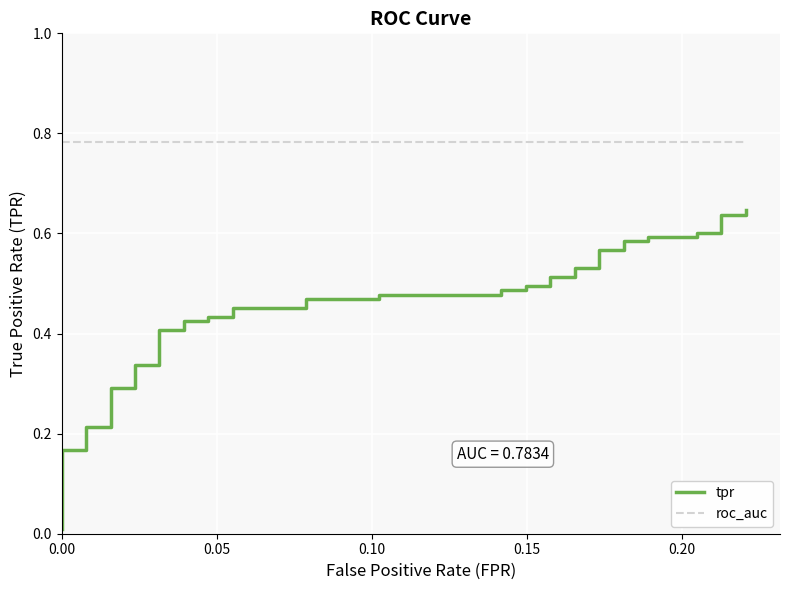

Rank the series by their average value, from lowest to highest.

tpr, roc_auc